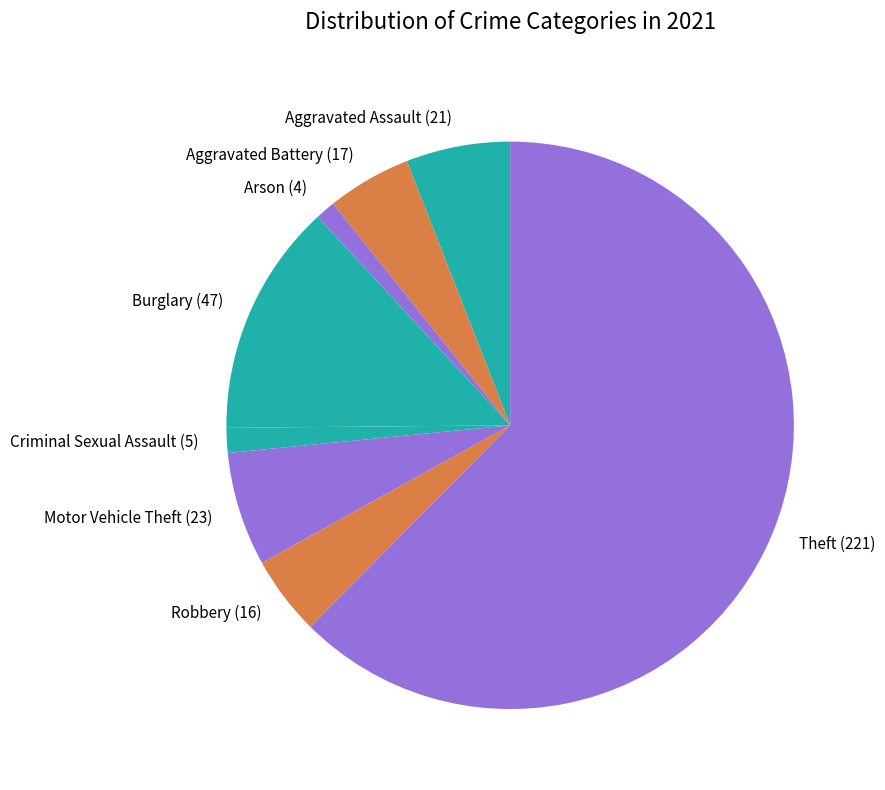

What is the largest slice in the pie chart?

Theft